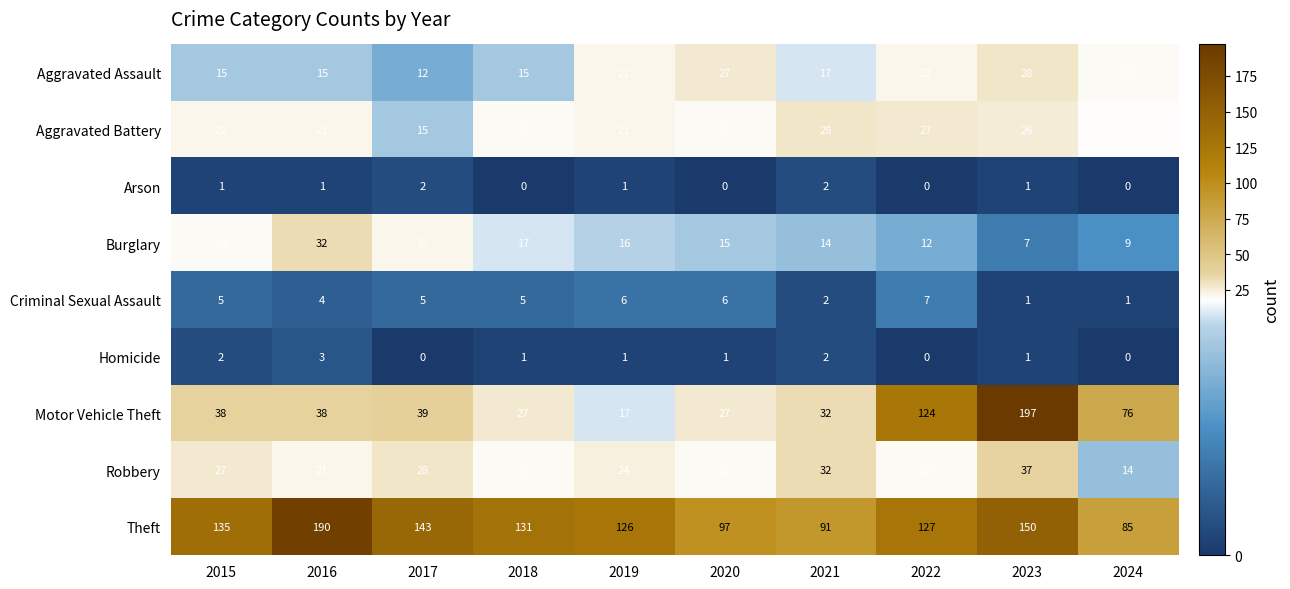

At which category is the sum across all series the highest?

2023